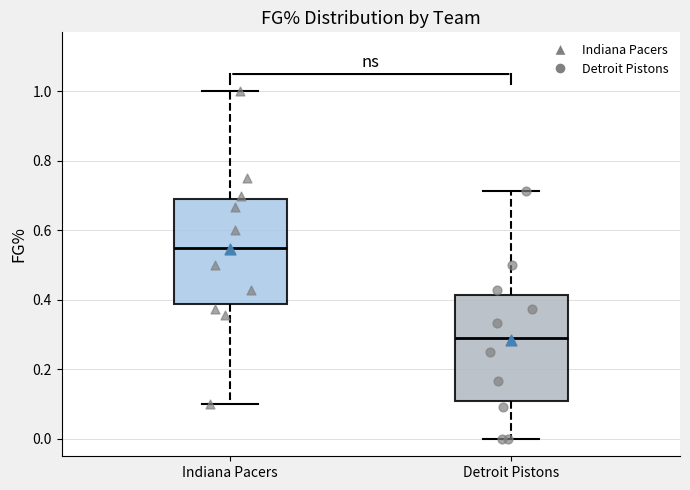

Which box has the lowest median line?

Detroit Pistons